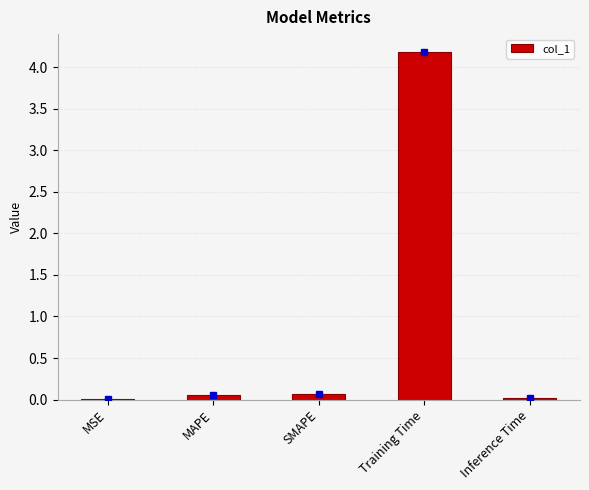

What is the sum of all values?

4.3